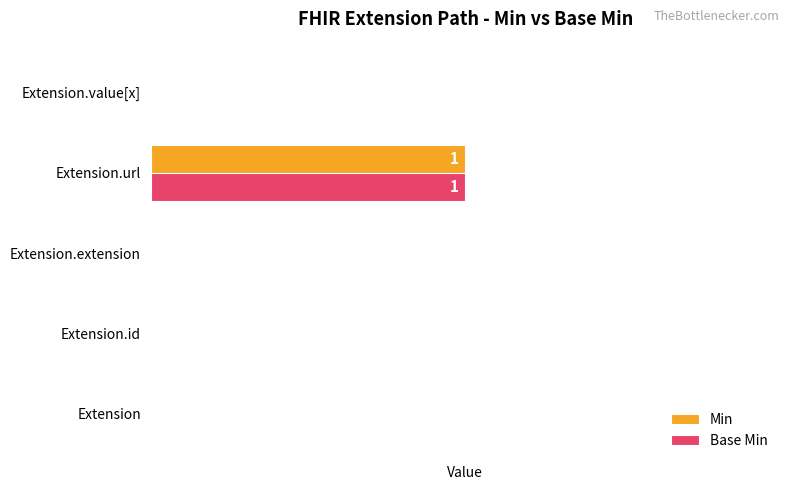

How many categories are shown in the chart?

5